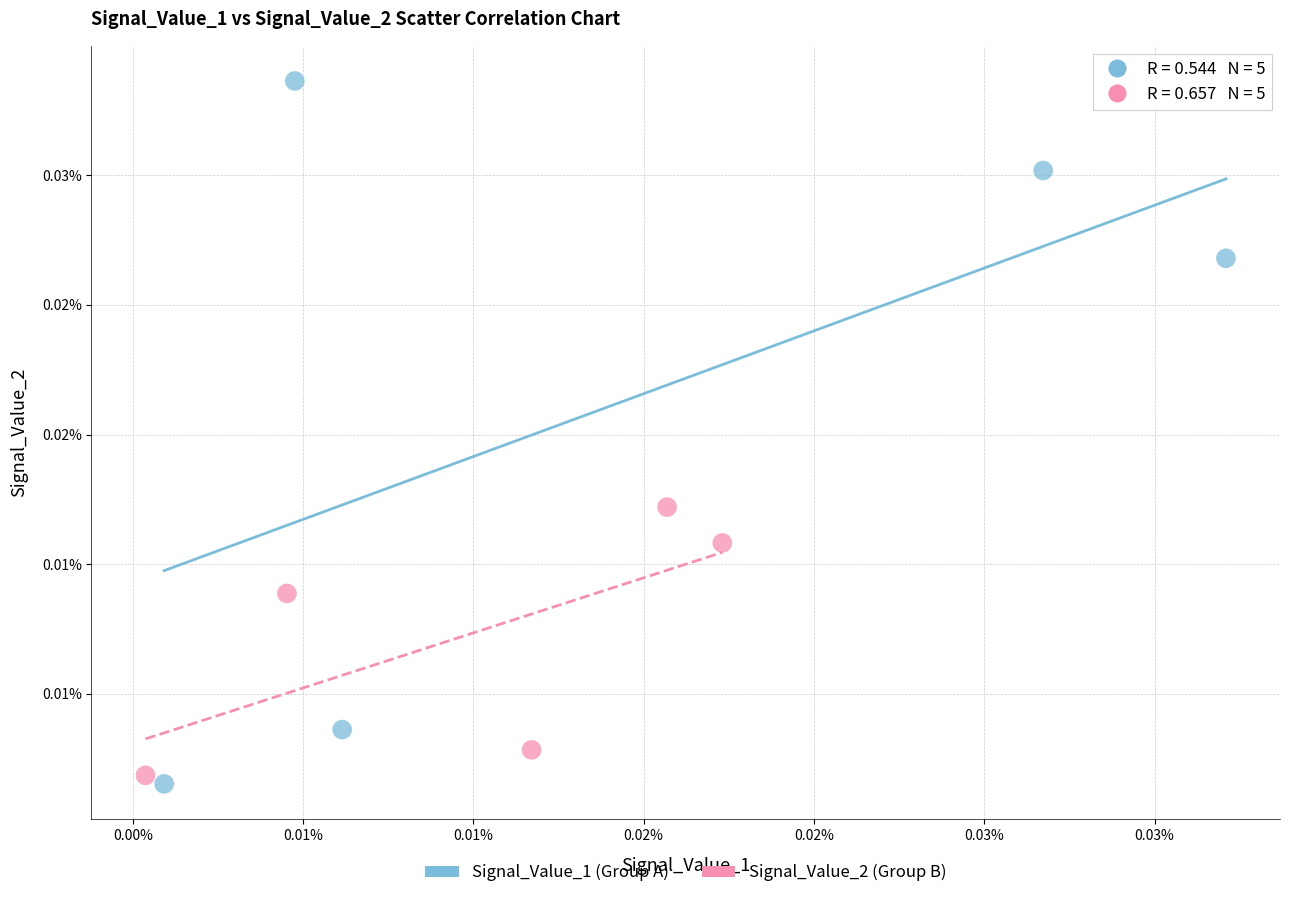

Which series has the widest spread of Y values?

Signal_Value_1 (Group A)